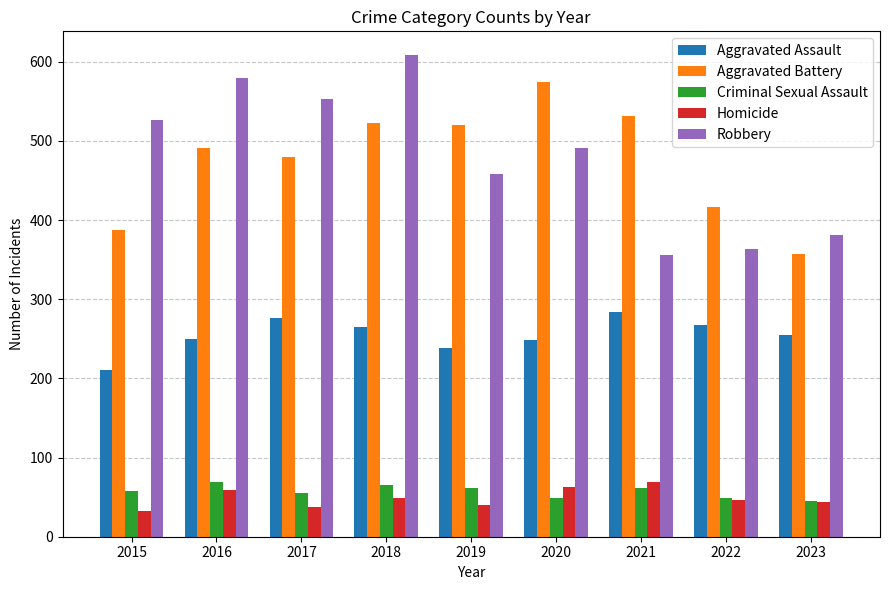

How many bars are there in each group?

5